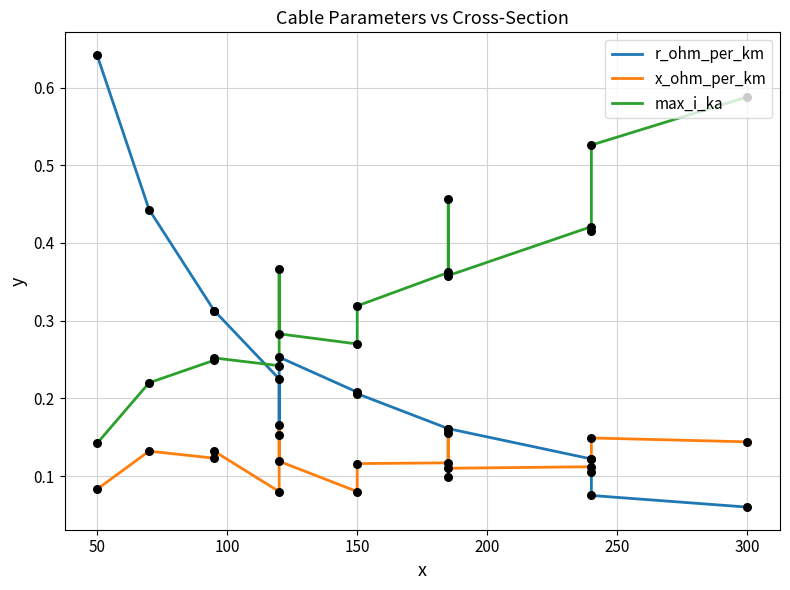

Which series has the largest Y range (max minus min)?

r_ohm_per_km